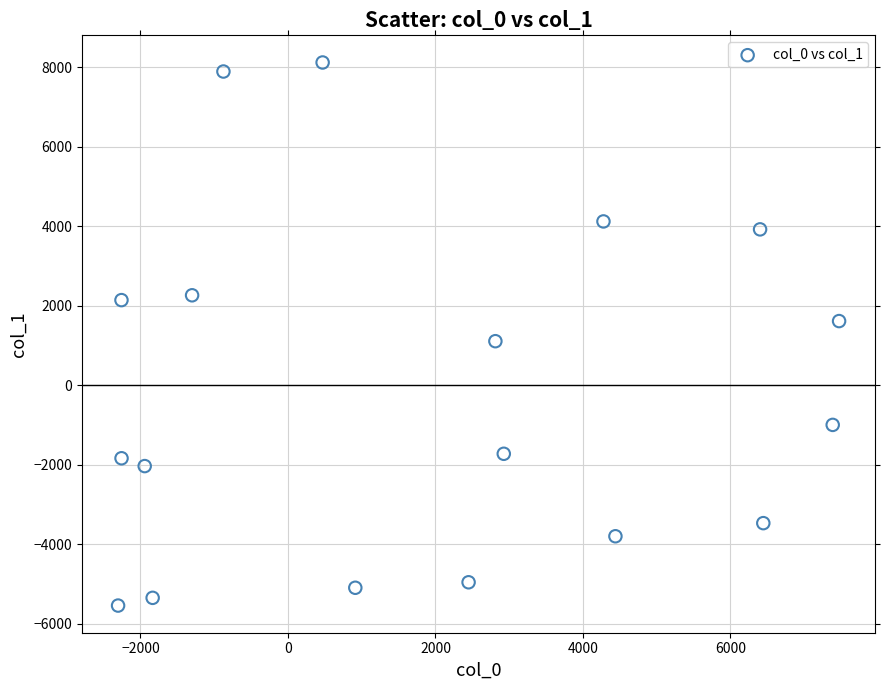

What is the range of X values (max minus min)?

9777.1